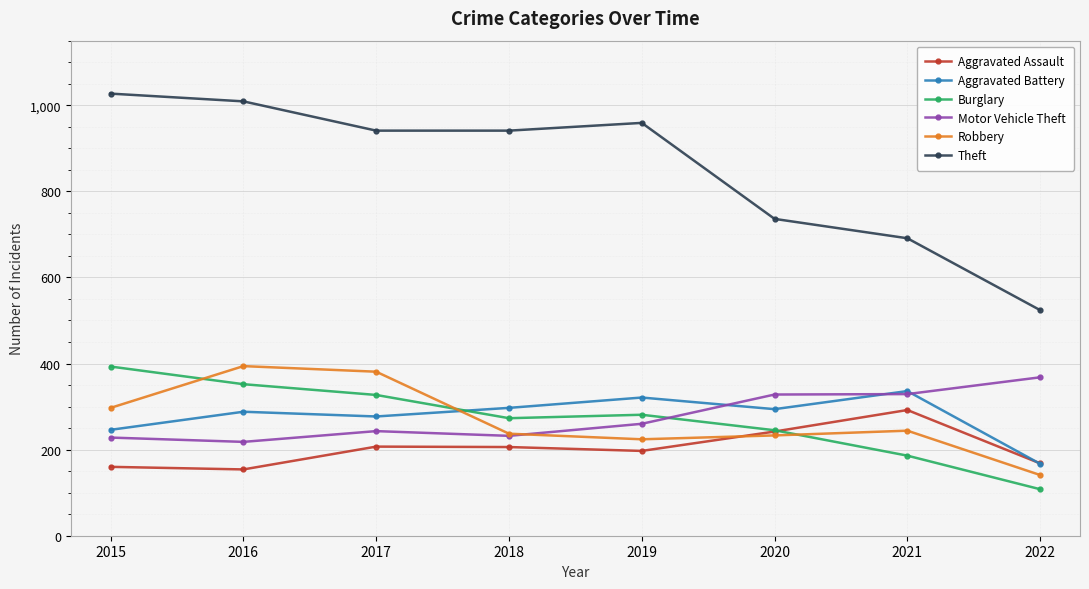

At which category does Burglary reach its first local valley?

2018